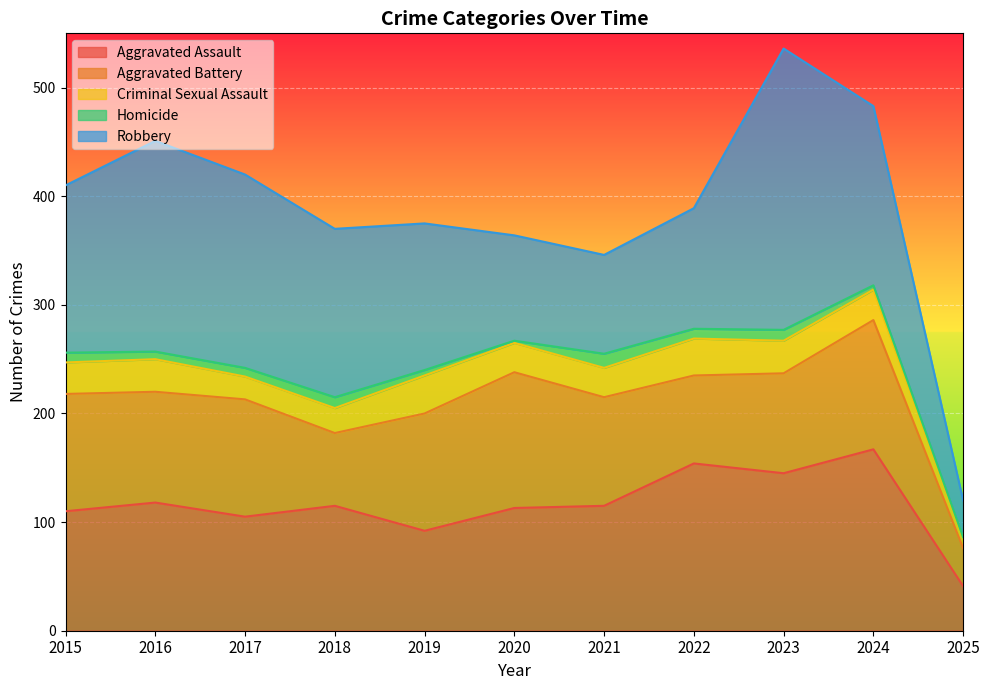

True or false: Aggravated Assault has a value of 110 at 2015.

True